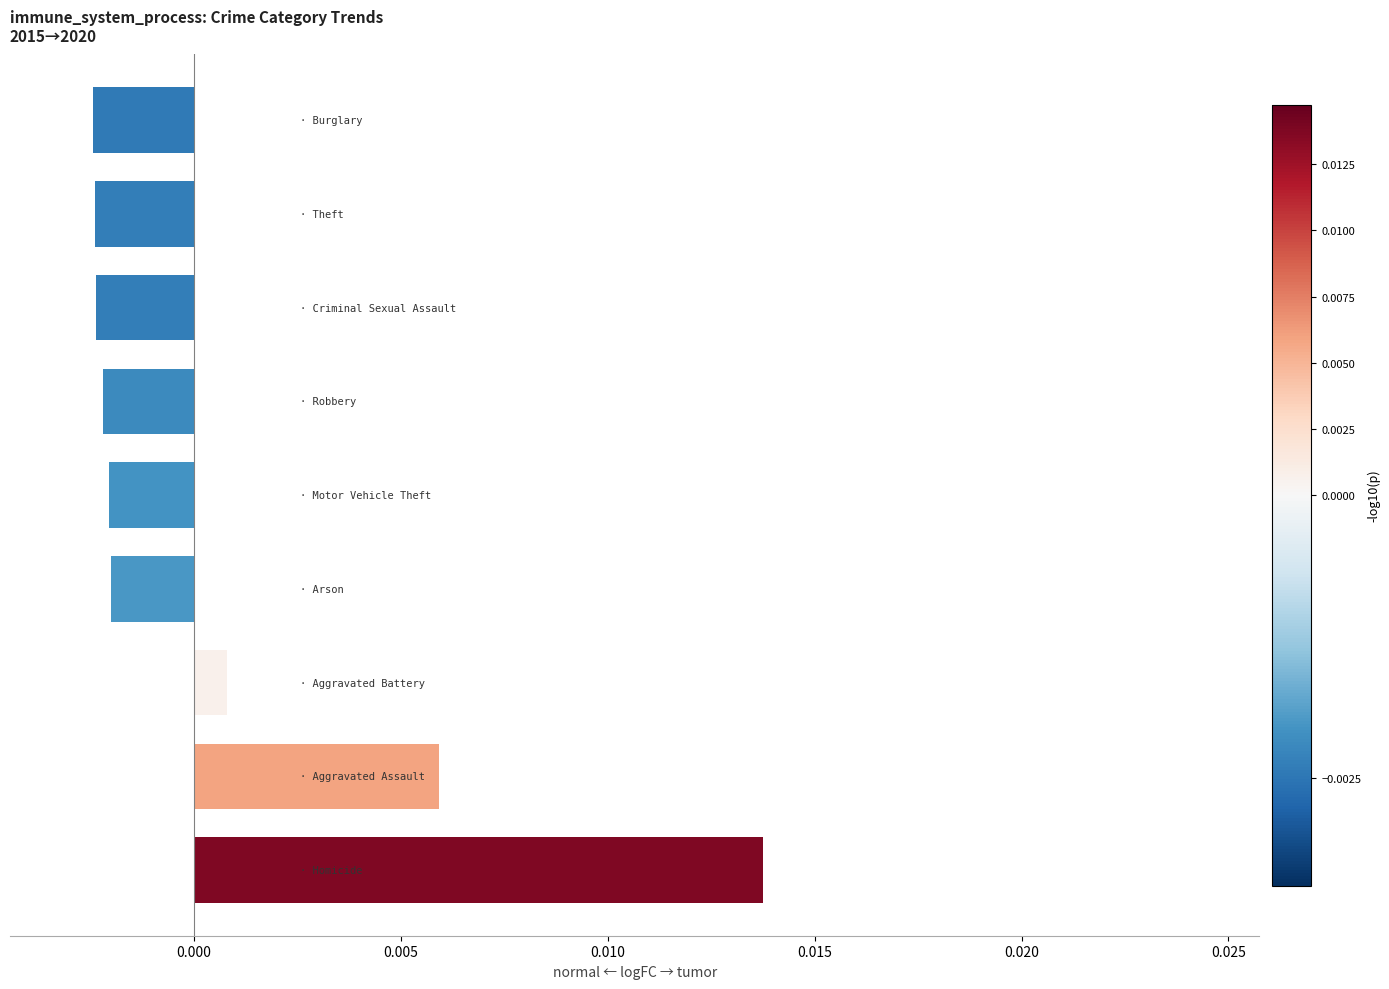

How many positive values are there?

3